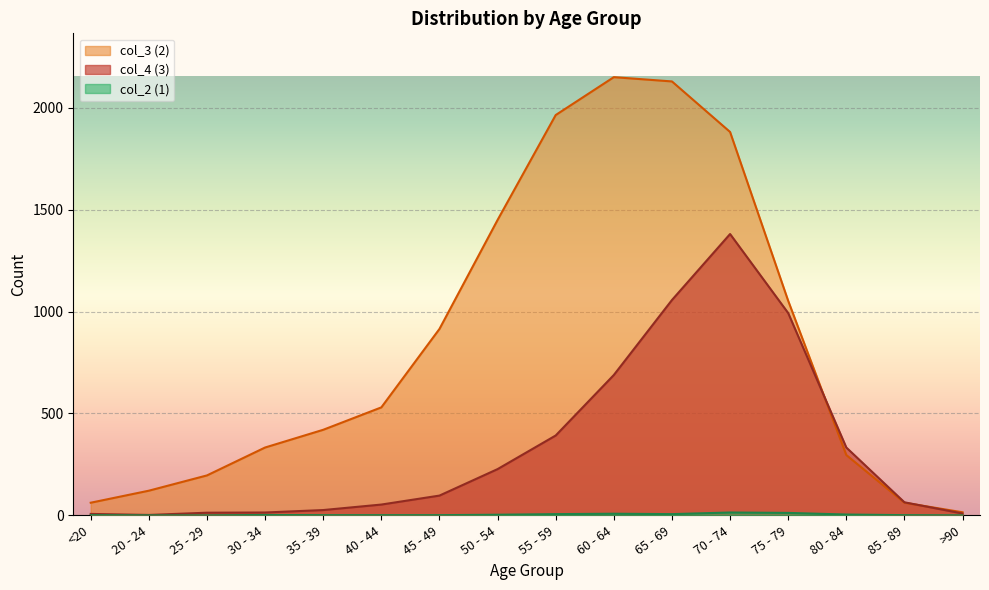

What is the total value across all series at 80 - 84?

633